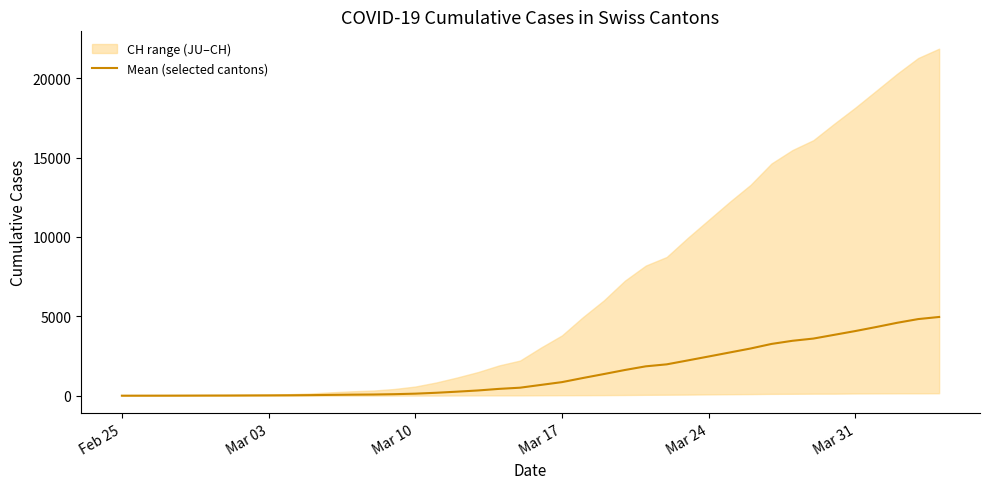

What is the difference between the maximum and minimum values?

4957.7